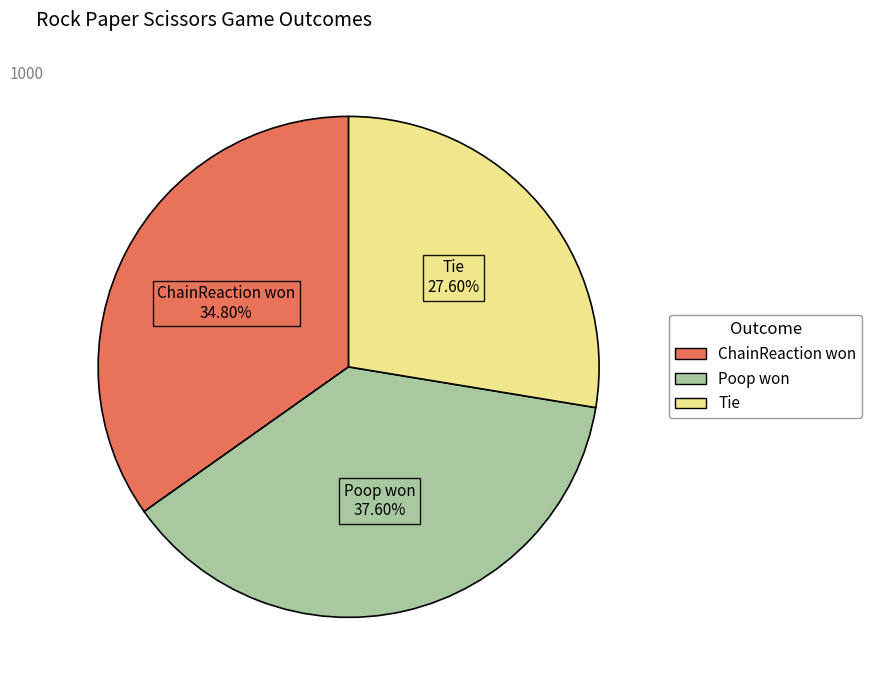

True or false: Tie accounts for 38% of the total.

False